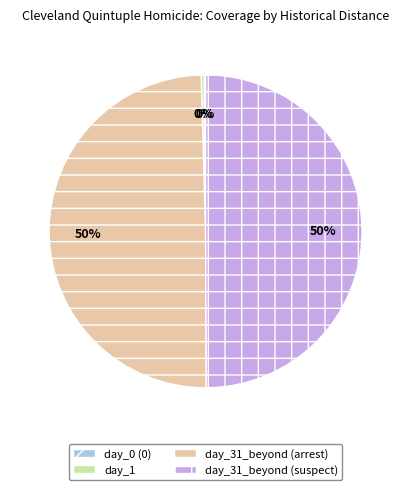

To the nearest percent, what portion does day_31_beyond (suspect) represent?

50%